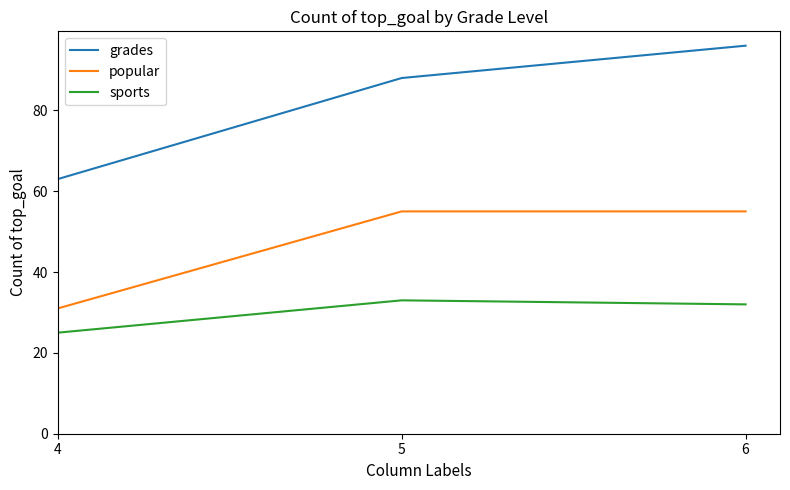

What are all the series names shown in the legend?

grades, popular, sports